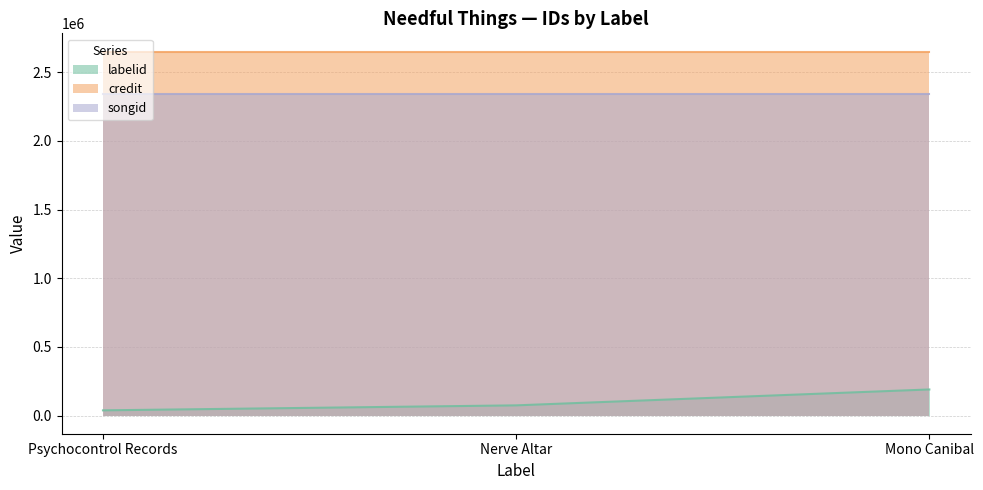

At which category is the sum across all series the highest?

Mono Canibal